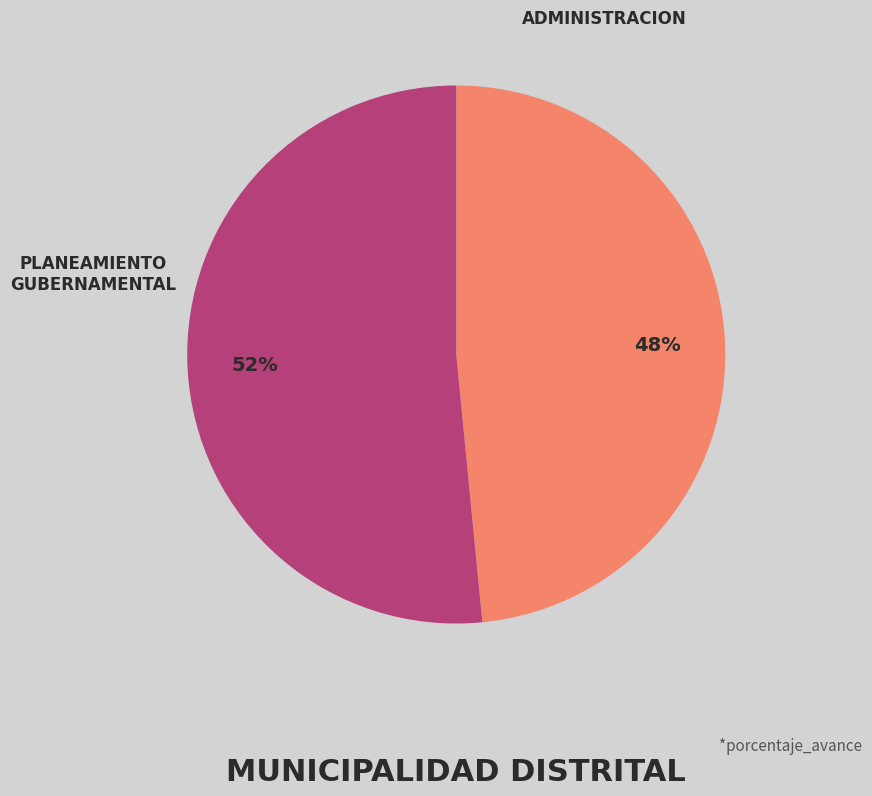

What is the ratio of the value at PLANEAMIENTO GUBERNAMENTAL to the value at ADMINISTRACION?

1.1